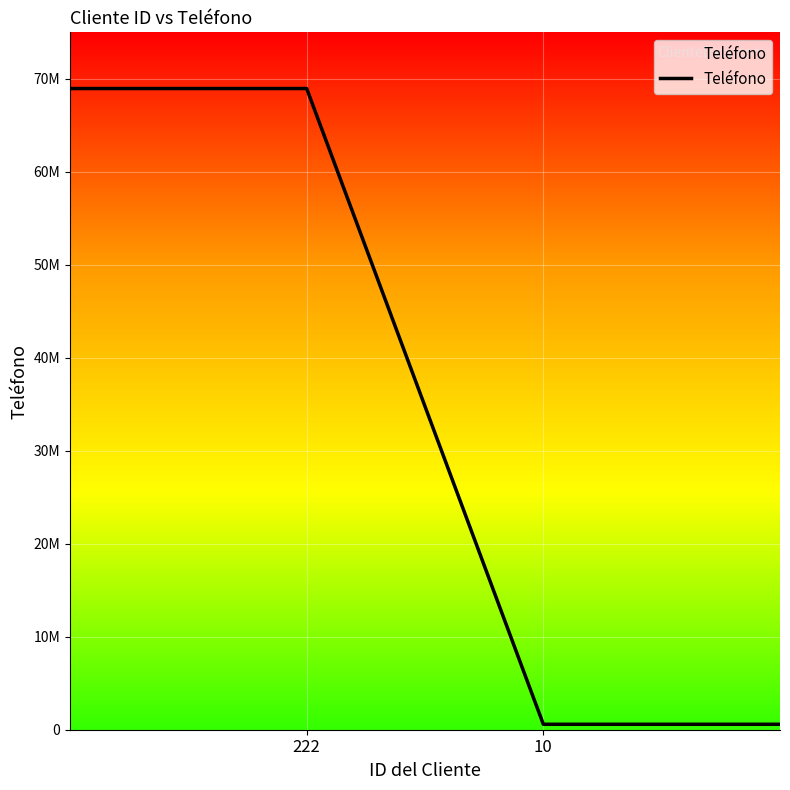

Which label corresponds to the largest value in the chart?

222